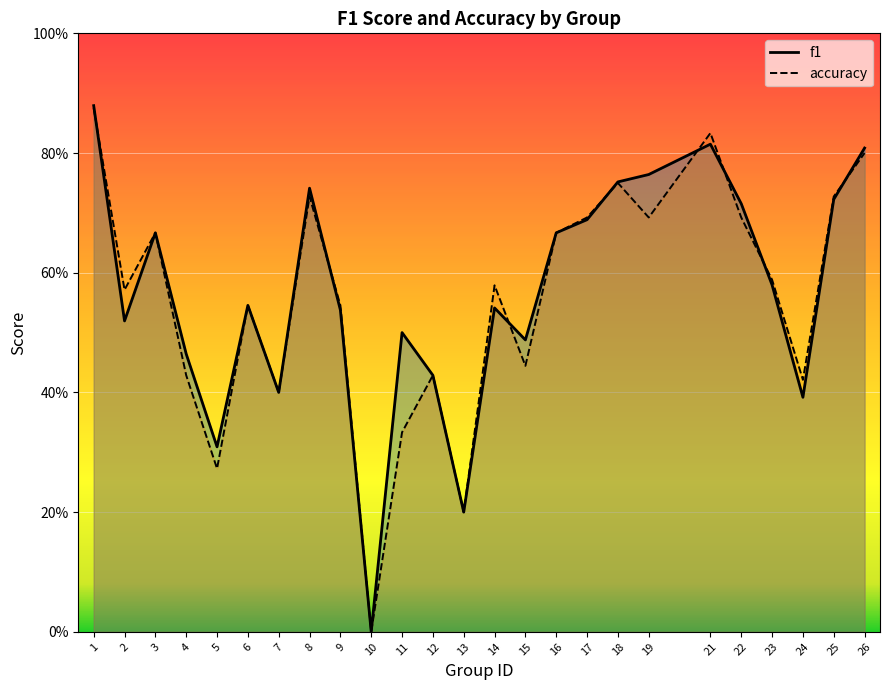

What is the average value of the f1 series?

0.6